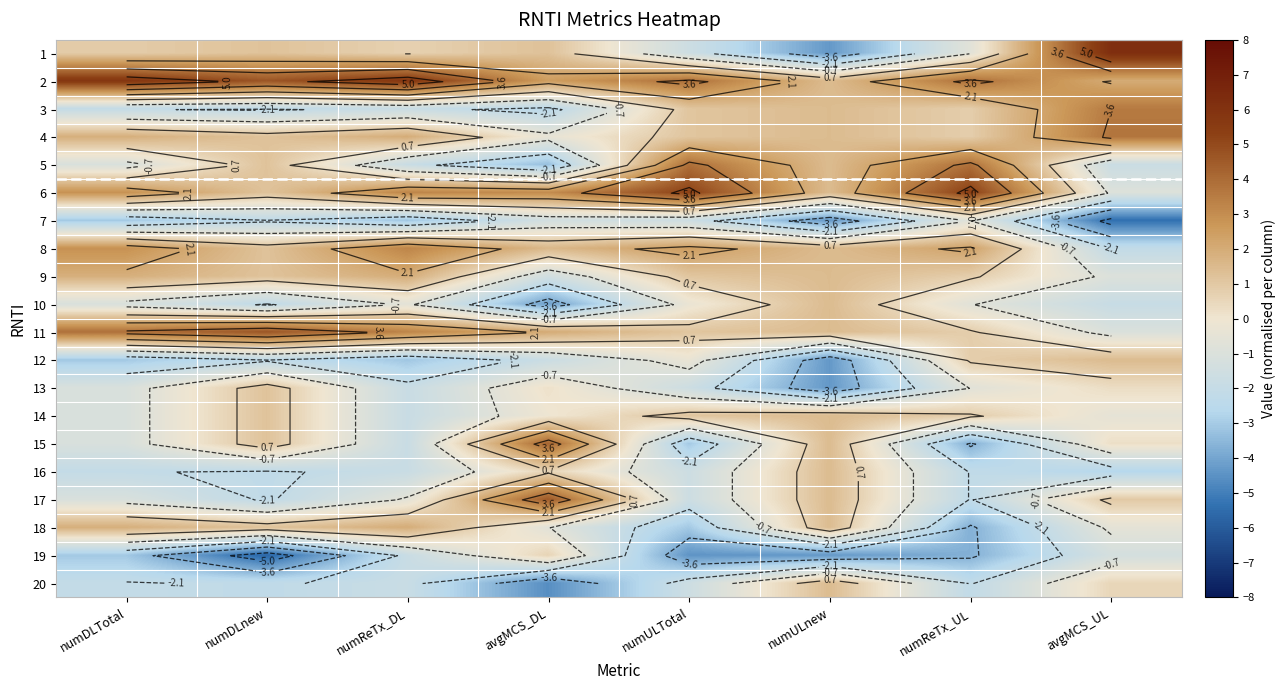

How many values in 16 are above zero?

2